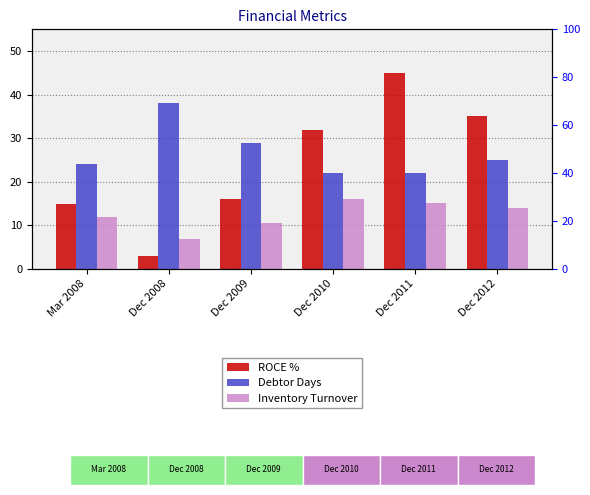

At Mar 2008, list the series in order from largest to smallest.

Debtor Days, ROCE %, Inventory Turnover